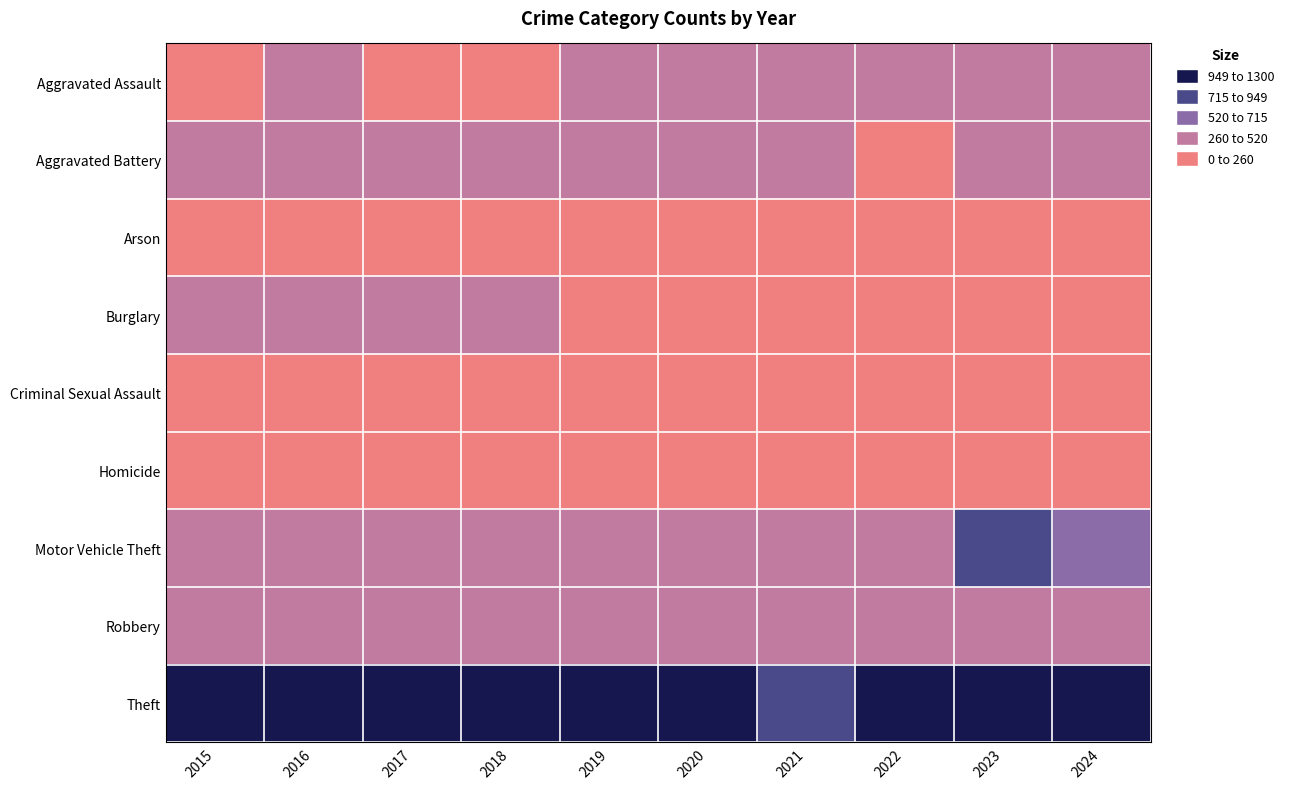

Reading left to right, what are all the values shown in this chart?

Aggravated Assault: 2015=198	2016=260	2017=243	2018=228	2019=292	2020=287	2021=278	2022=286	2023=302	2024=312
Aggravated Battery: 2015=285	2016=410	2017=380	2018=344	2019=360	2020=385	2021=357	2022=256	2023=330	2024=334
Arson: 2015=21	2016=21	2017=16	2018=23	2019=24	2020=28	2021=24	2022=19	2023=23	2024=10
Burglary: 2015=260	2016=269	2017=296	2018=262	2019=233	2020=240	2021=153	2022=148	2023=129	2024=143
Criminal Sexual Assault: 2015=68	2016=51	2017=56	2018=80	2019=71	2020=56	2021=48	2022=54	2023=54	2024=64
Homicide: 2015=25	2016=51	2017=48	2018=39	2019=34	2020=44	2021=39	2022=27	2023=33	2024=30
Motor Vehicle Theft: 2015=350	2016=334	2017=422	2018=367	2019=388	2020=373	2021=309	2022=407	2023=818	2024=594
Robbery: 2015=409	2016=501	2017=423	2018=418	2019=360	2020=386	2021=279	2022=284	2023=354	2024=374
Theft: 2015=1170	2016=1170	2017=1138	2018=1295	2019=1300	2020=959	2021=819	2022=976	2023=1006	2024=1082